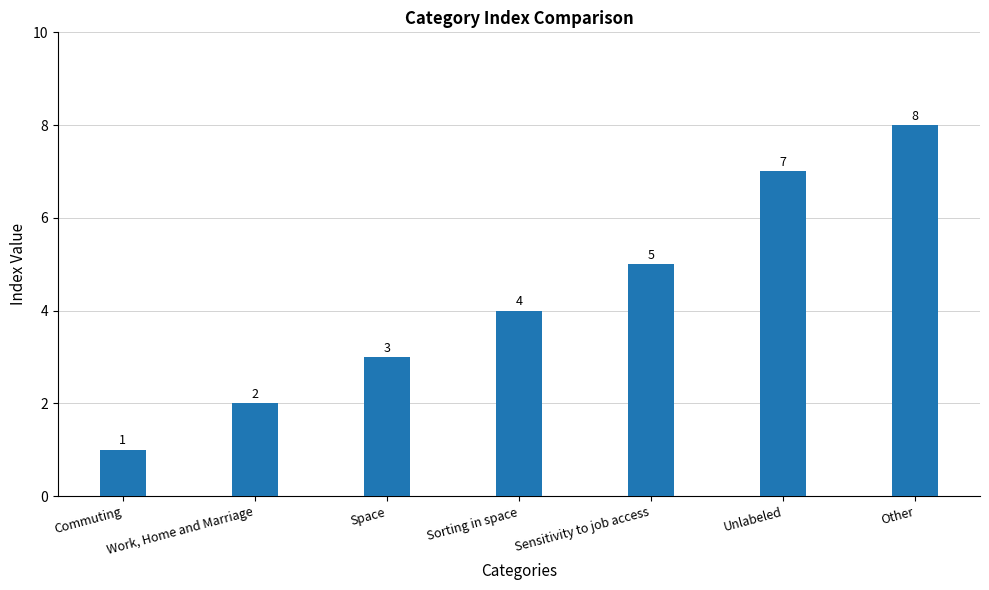

Reading left to right, list all the values displayed in this chart.

Commuting=1	Work, Home and Marriage=2	Space=3	Sorting in space=4	Sensitivity to job access=5	Unlabeled=7	Other=8